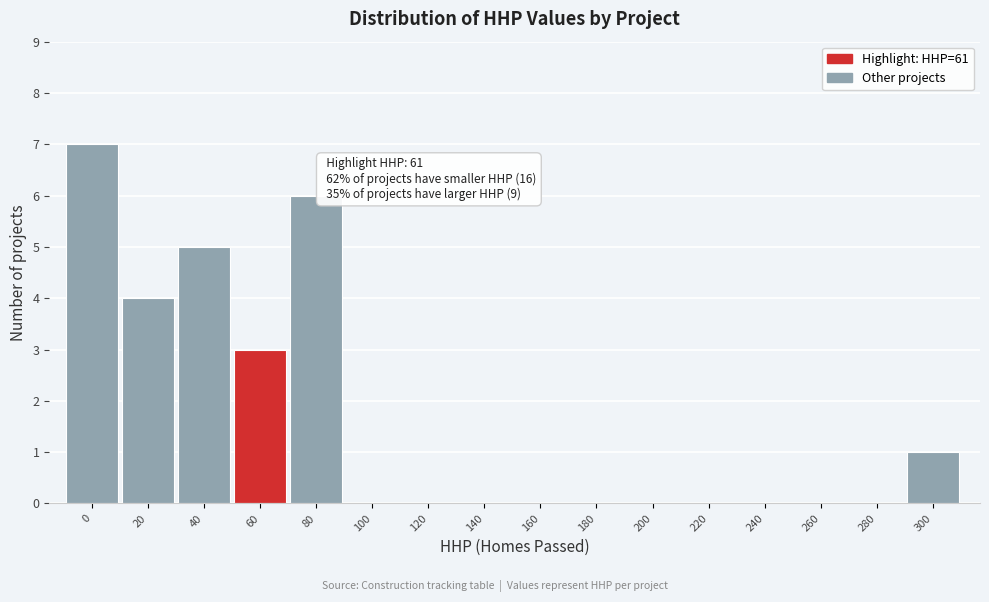

Reading left to right, transcribe all the data shown in this chart.

0=7	20=4	40=5	60=3	80=6	100=0	120=0	140=0	160=0	180=0	200=0	220=0	240=0	260=0	280=0	300=1